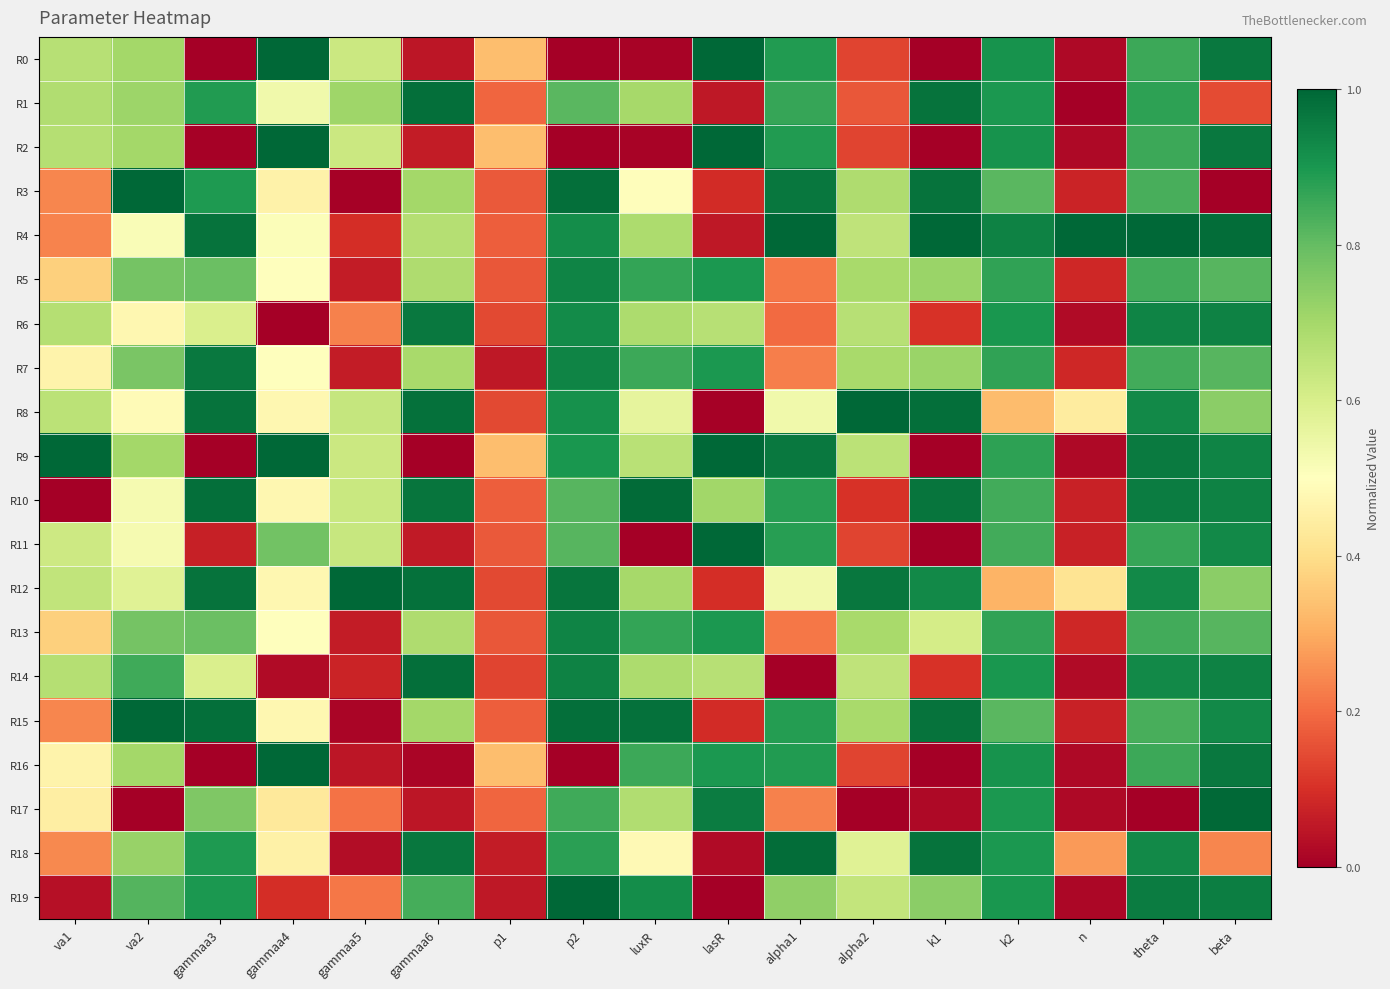

What is the total value across all series at alpha1?

13.0